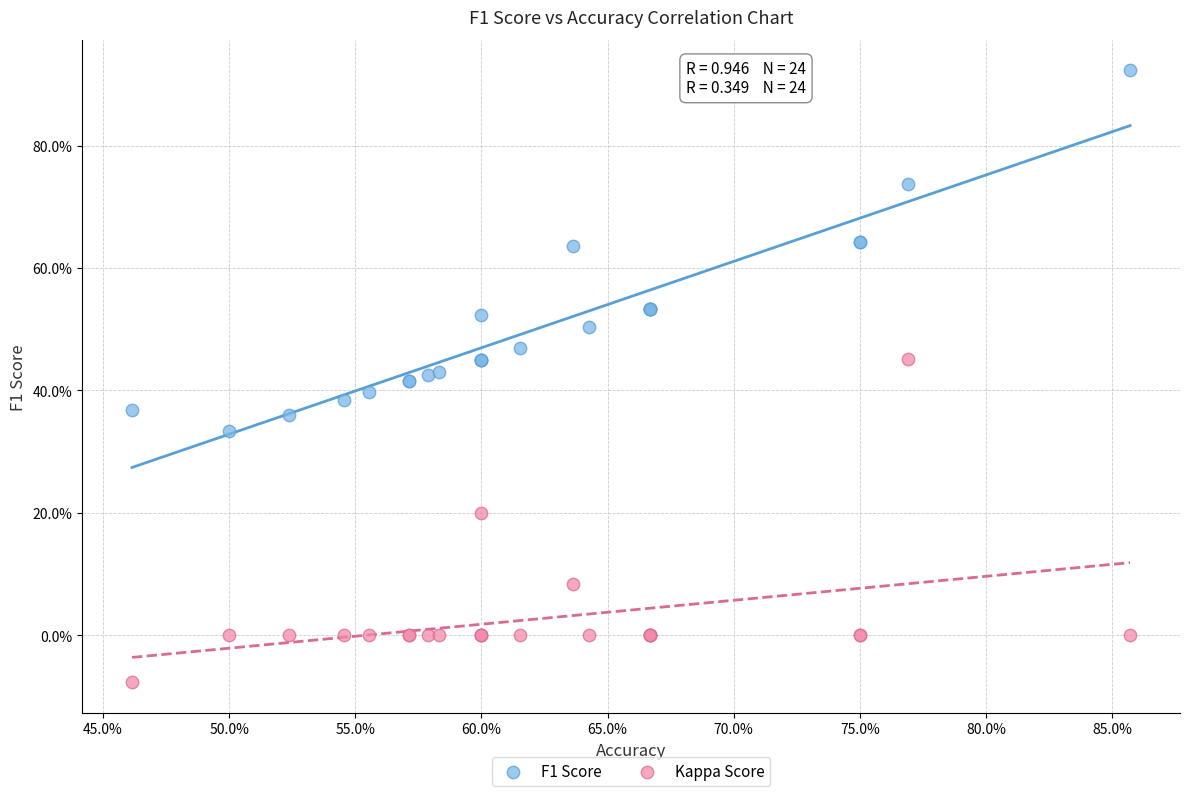

Which series has the widest spread of Y values?

F1 Score